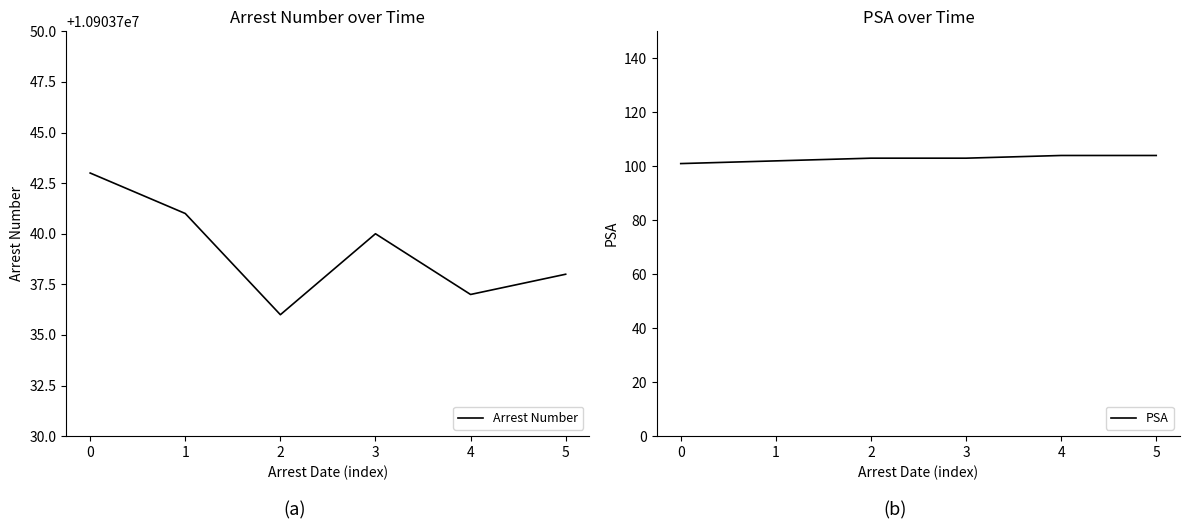

Reading right to left, extract all data points from this chart.

Arrest Number: 10903738	10903737	10903740	10903736	10903741	10903743
PSA: 104	104	103	103	102	101